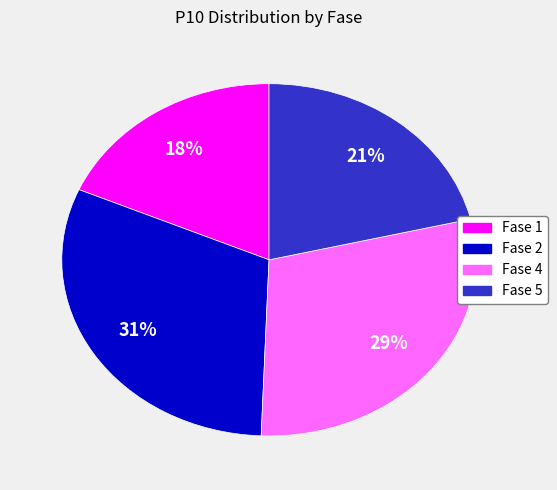

To the nearest percent, what is the average slice percentage?

25%